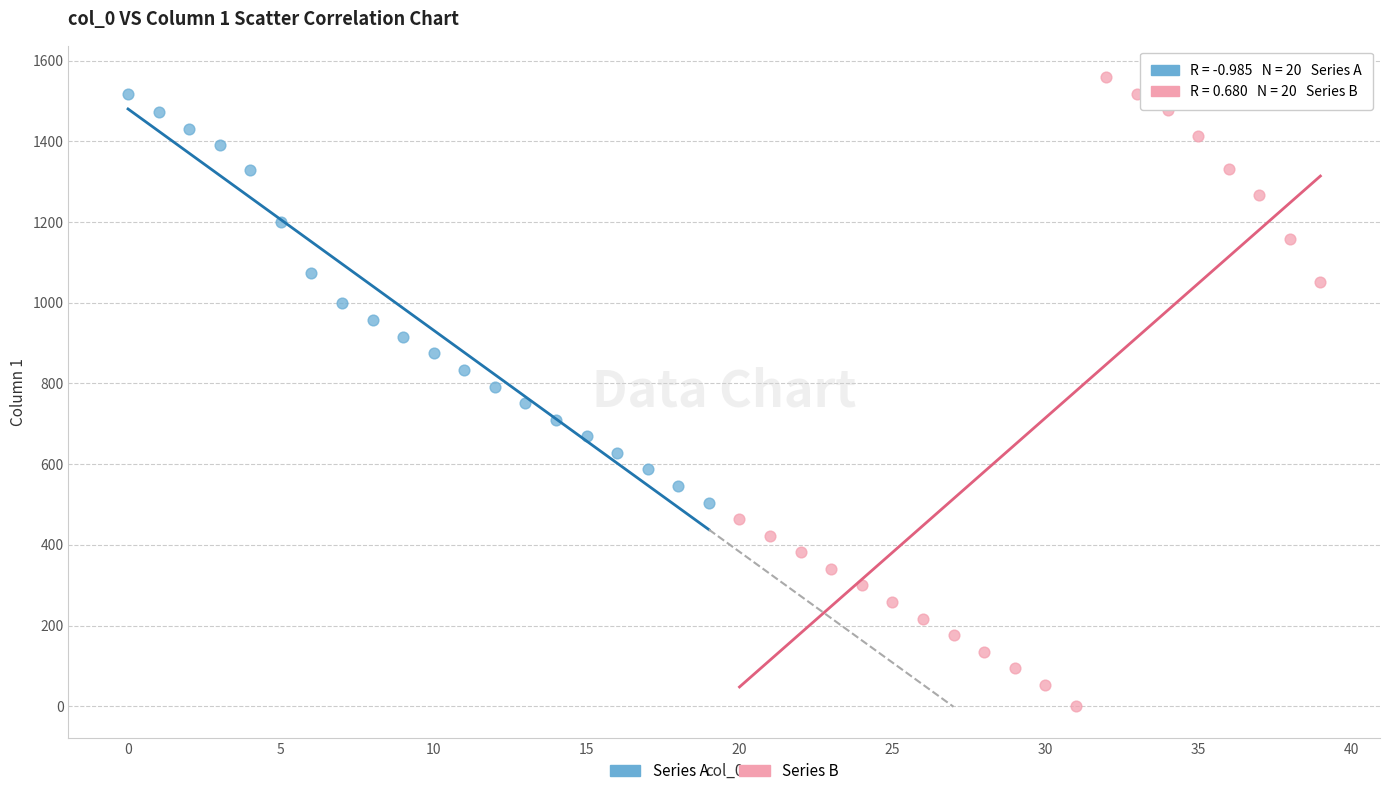

Which series has the widest spread of Y values?

Series B